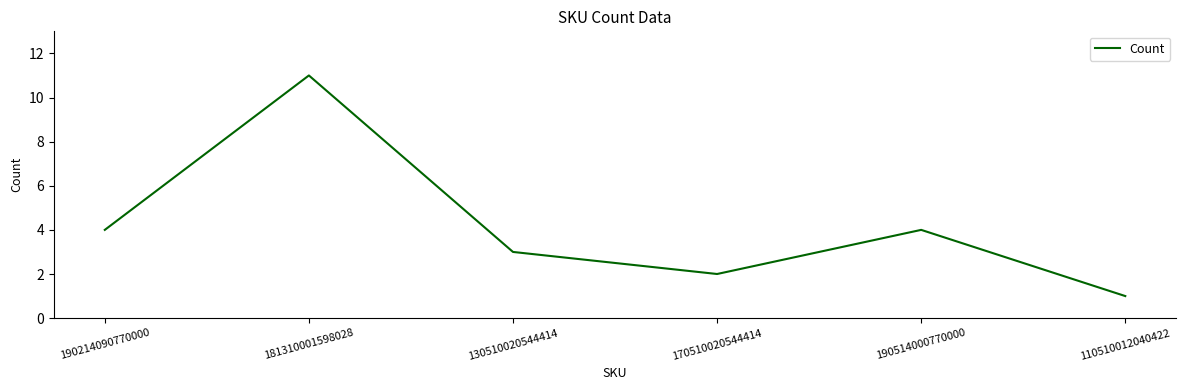

Is it true that the value at 130510020544414 is 1?

False